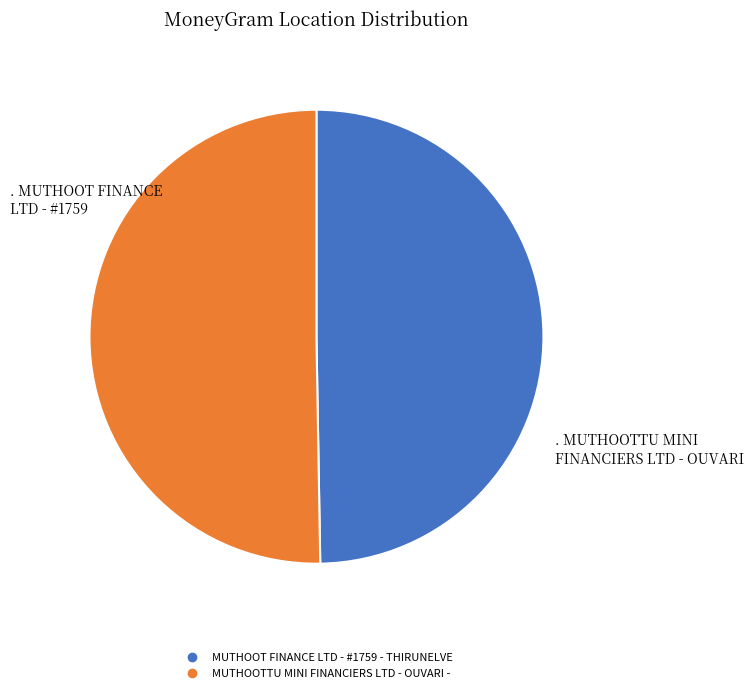

Does MUTHOOTTU MINI FINANCIERS LTD - OUVARI - represent more than half of the total?

Yes